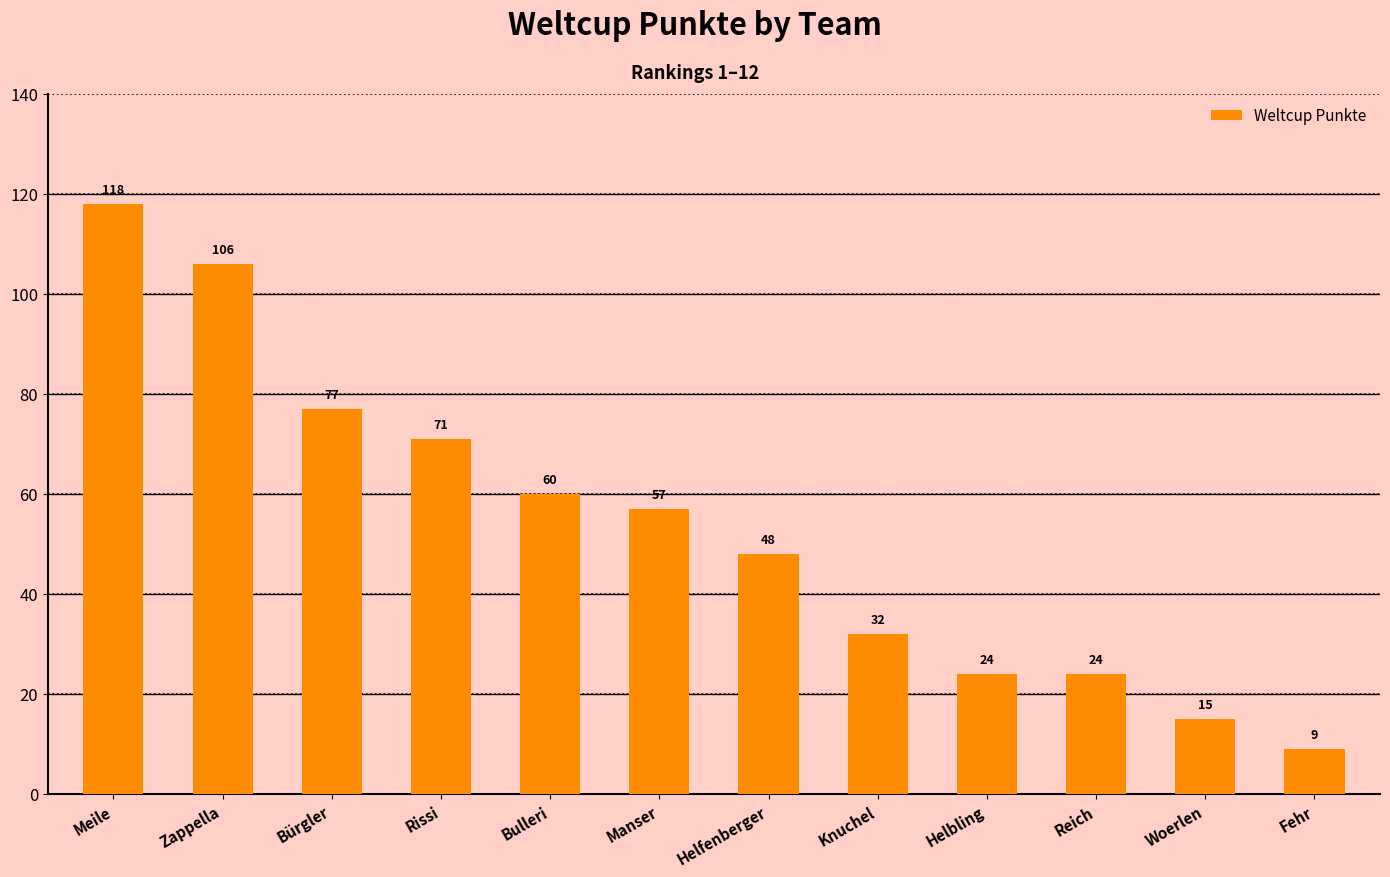

What is the approximate value at Fehr?

9